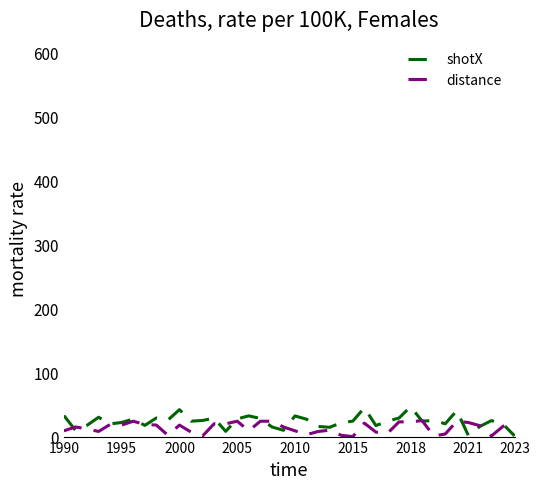

What is the highest value of the distance series?

25.0